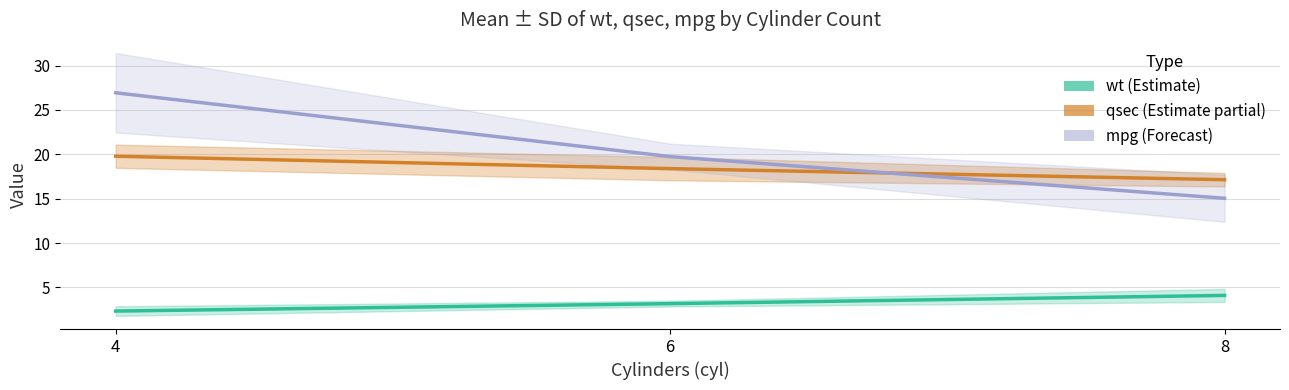

Which series changed the most between 4 and 6?

mpg (mean ± sd)